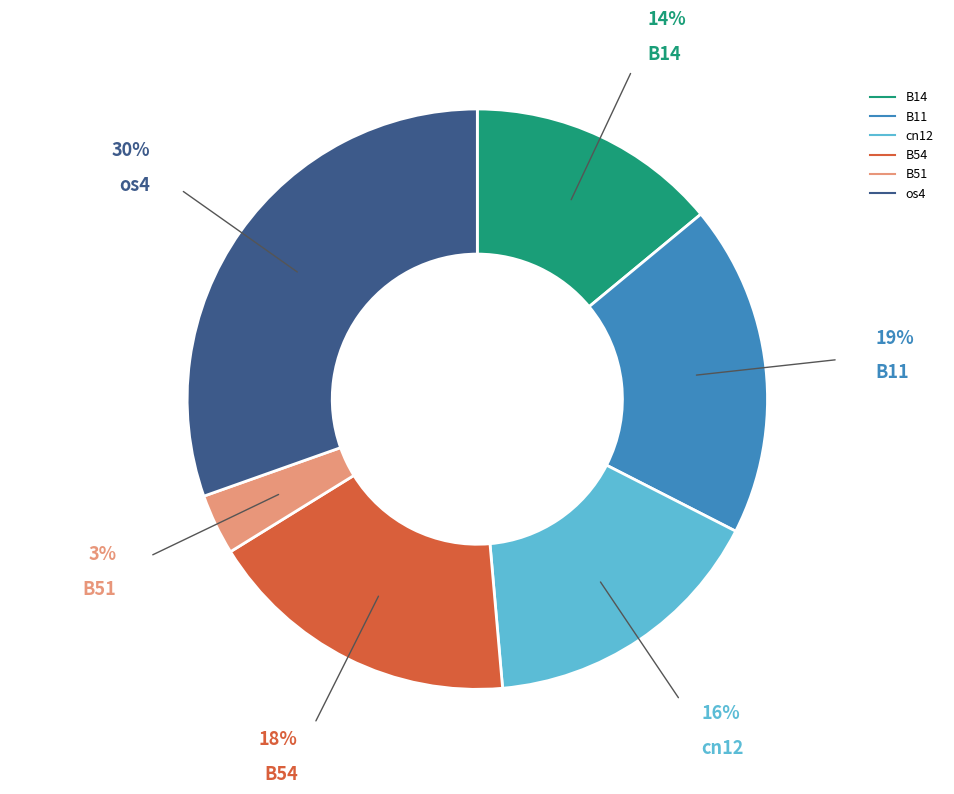

How many segments does this pie chart have?

6